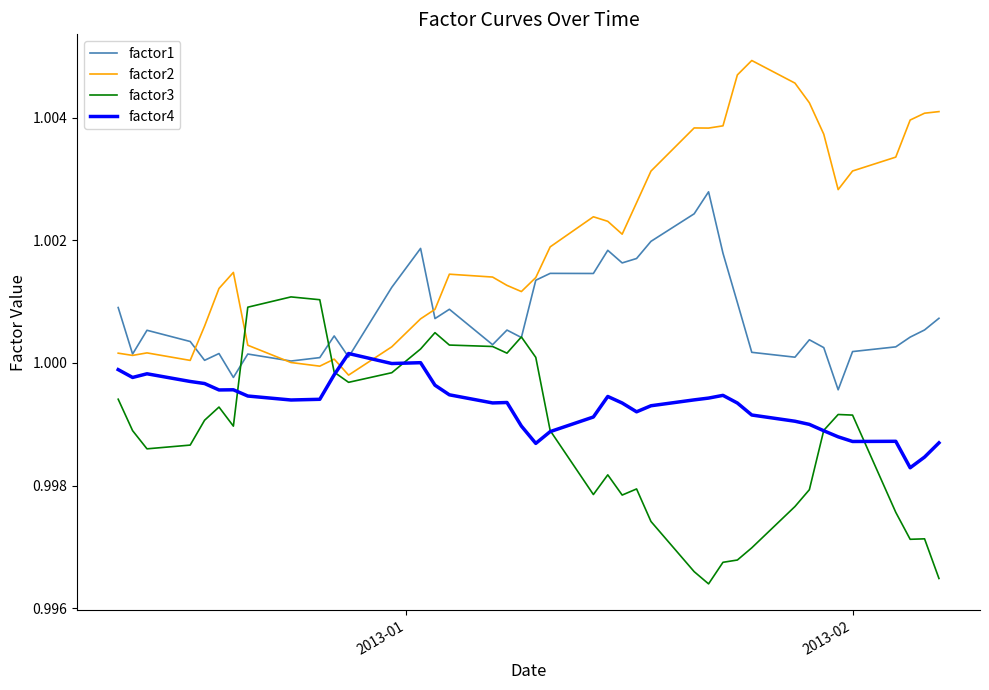

Rank the series by their maximum value, from highest to lowest.

factor2, factor1, factor3, factor4